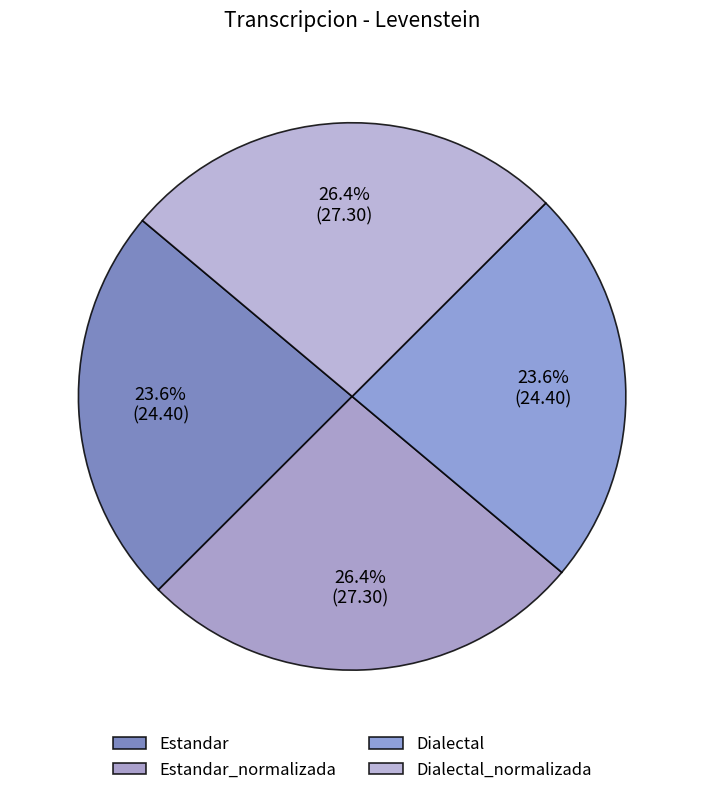

To the nearest percent, what is the difference between the largest and smallest slice percentages?

3%